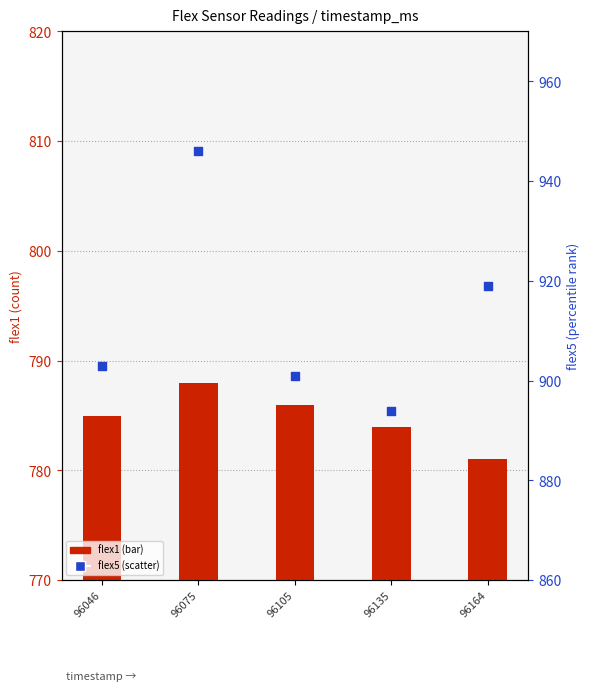

Which series contains the highest Y value?

flex5